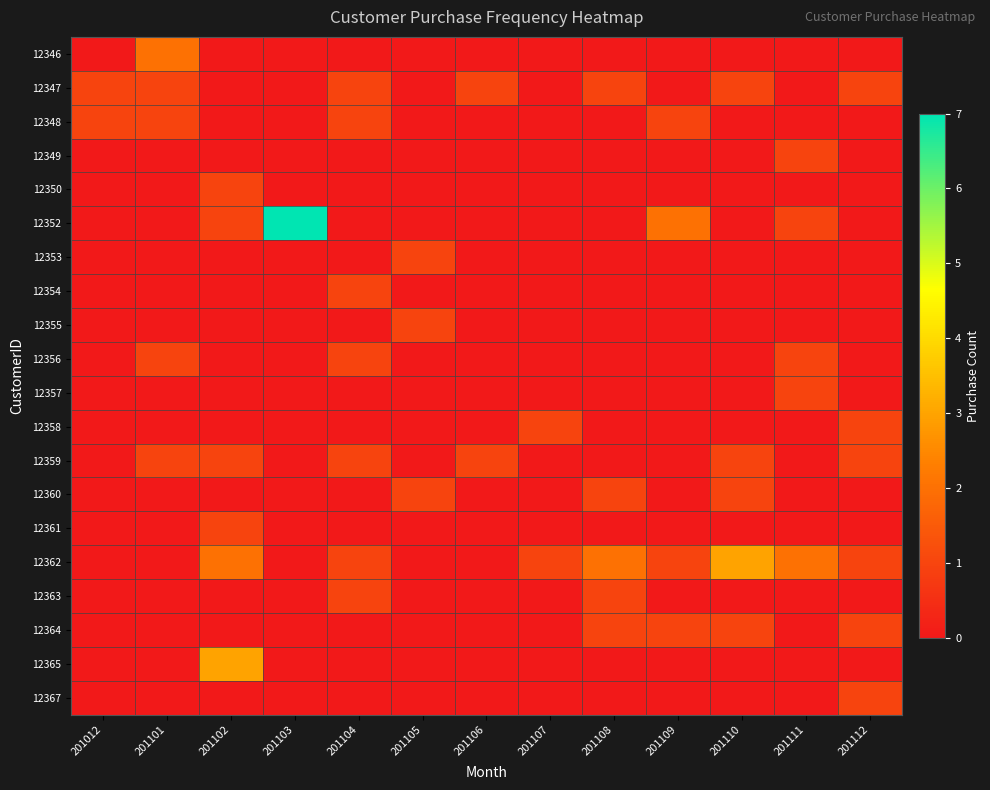

What is the spread (max minus min) of values at 201110?

3